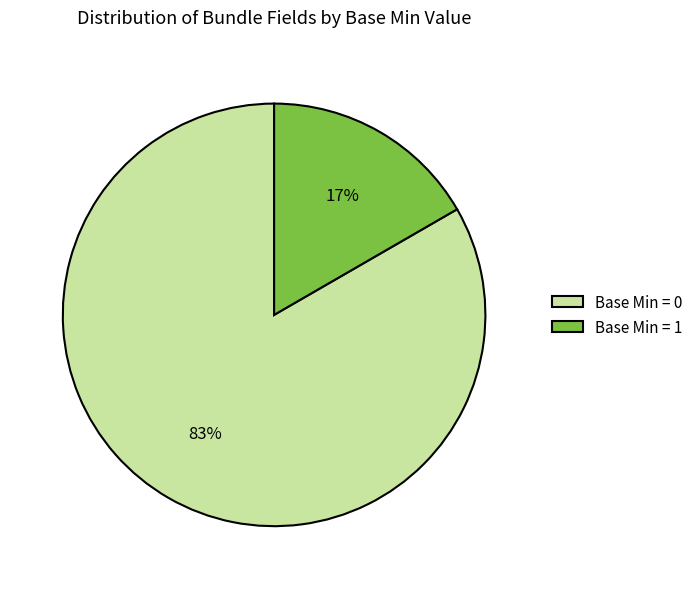

Does Base Min = 0 account for over 50% of the chart?

Yes